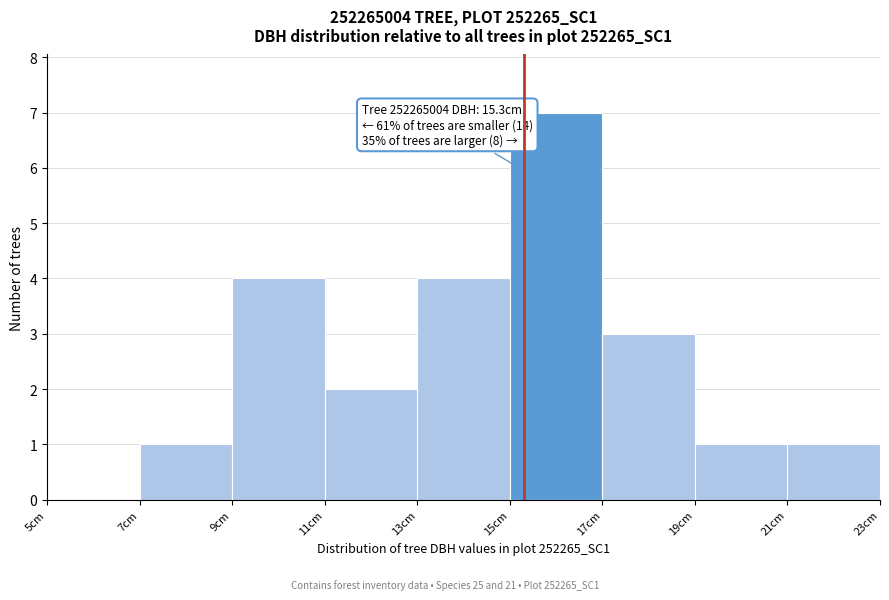

Which range on the x-axis has the tallest bar?

15 to 17